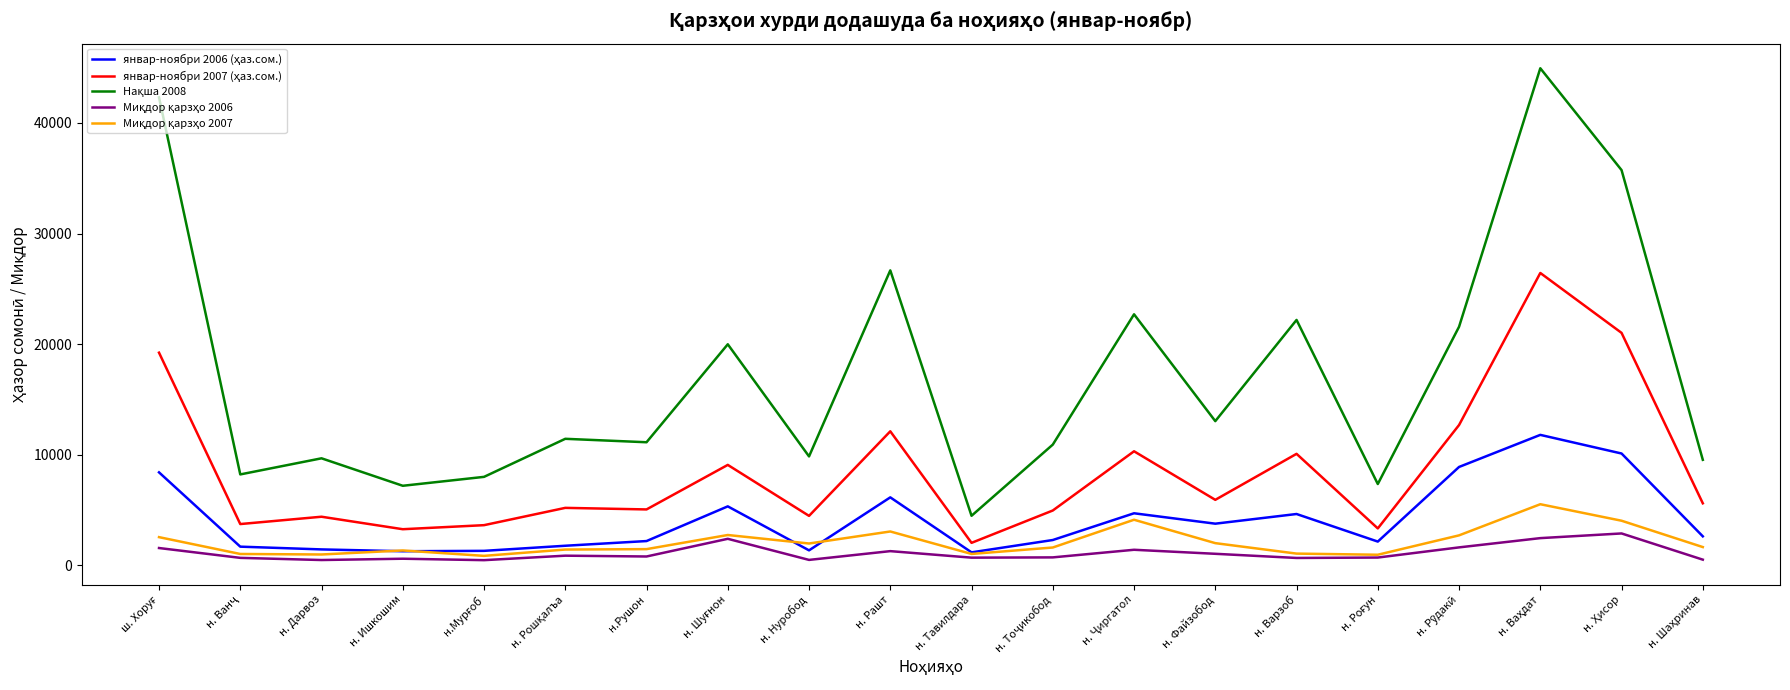

What is the total value across all series at н. Рашт?

49303.4